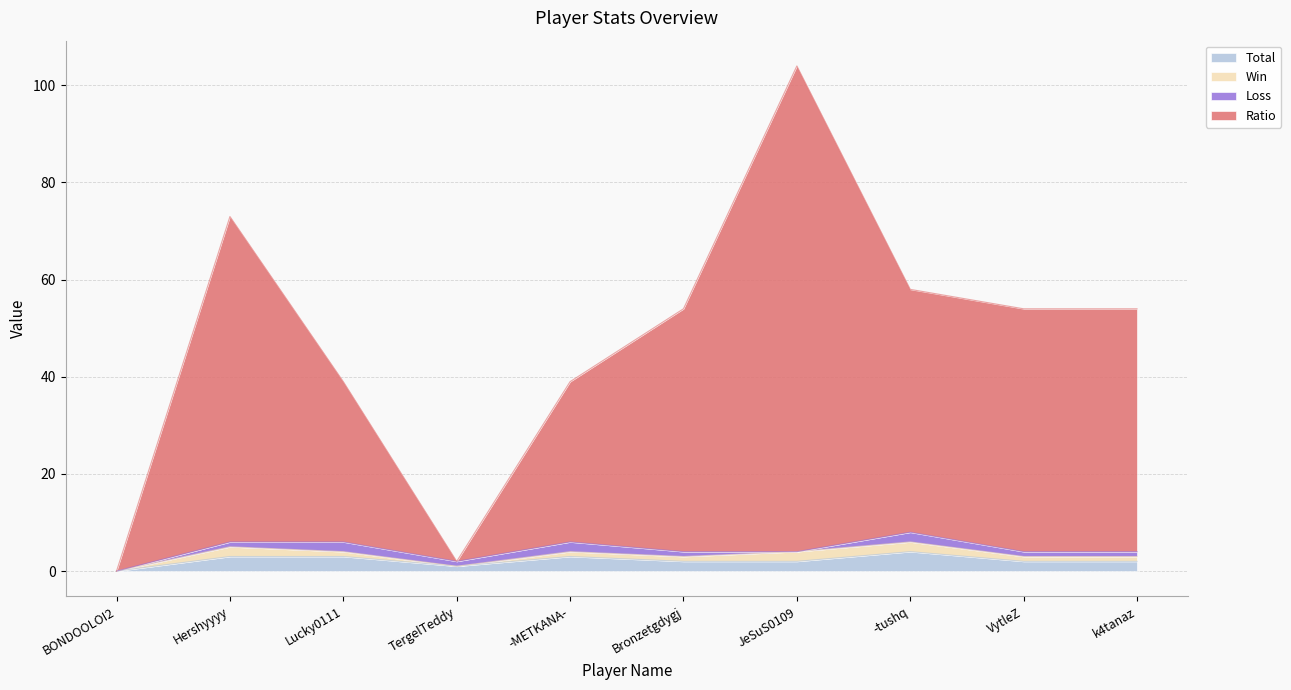

What position from the right is Bronzetgdygj?

5